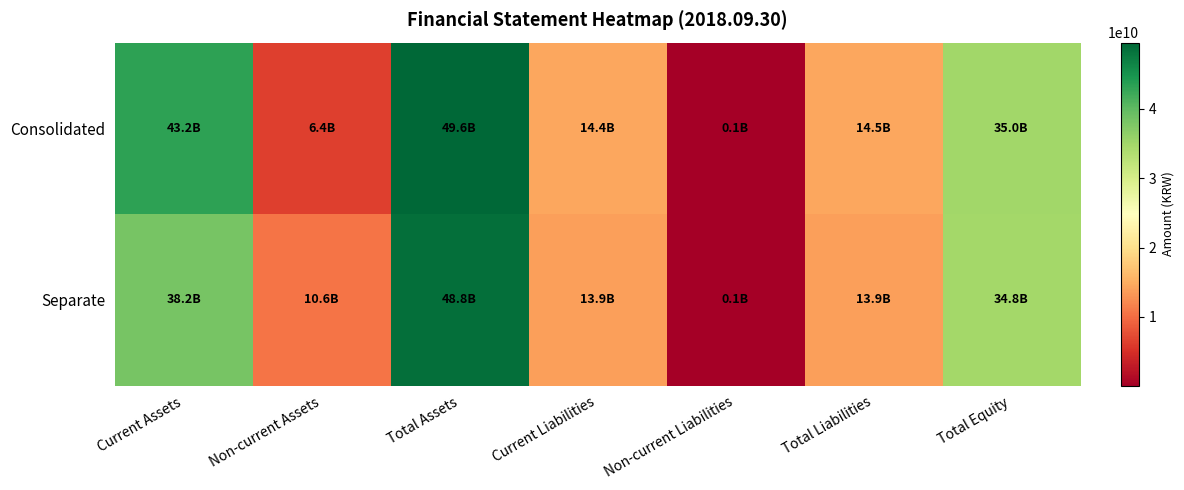

Reading right to left, extract all data points from this chart.

Consolidated: Total Equity=35038307441	Total Liabilities=14525444554	Non-current Liabilities=90237677	Current Liabilities=14435206877	Total Assets=49563751995	Non-current Assets=6357336754	Current Assets=43206415241
Separate: Total Equity=34826615517	Total Liabilities=13943320885	Non-current Liabilities=90237677	Current Liabilities=13853083208	Total Assets=48769936402	Non-current Assets=10599204896	Current Assets=38170731506